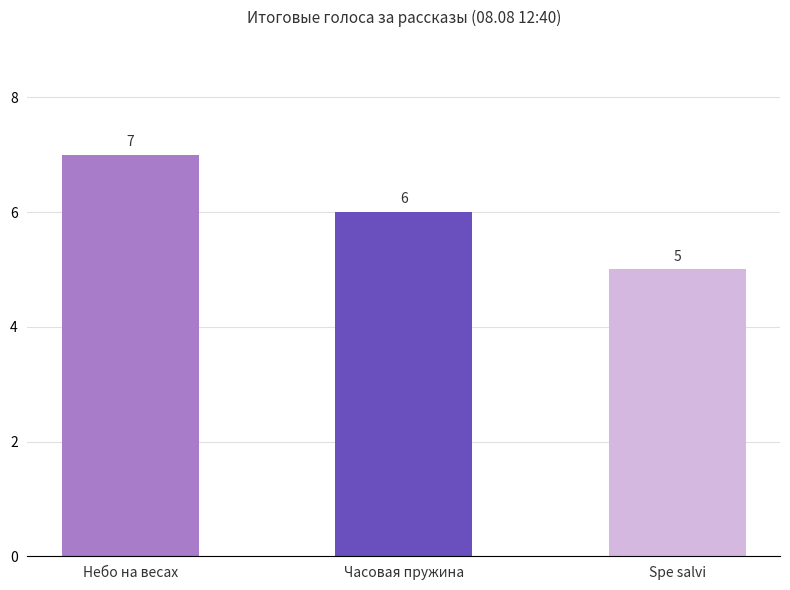

Is it true that the value at Spe salvi is 9?

False